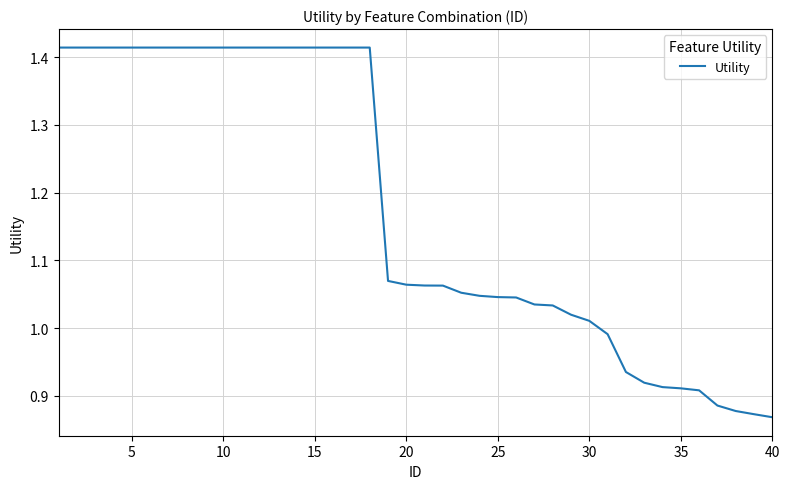

What is the difference between the maximum and minimum values?

0.5